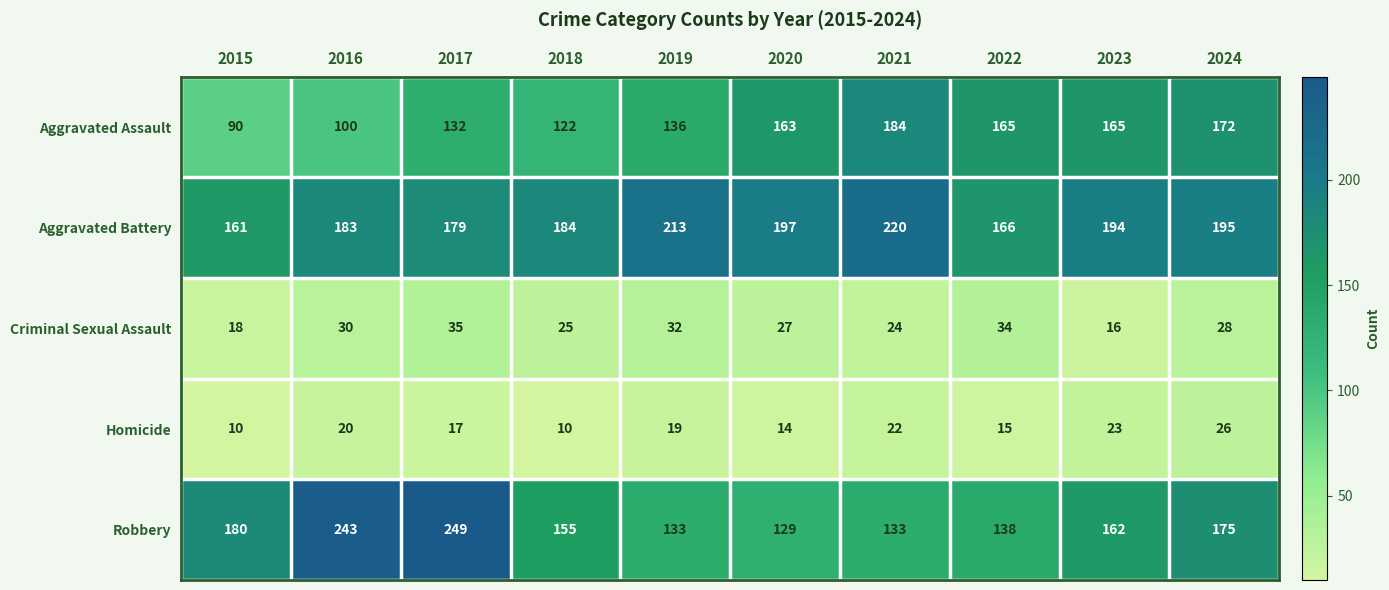

At which label is Aggravated Assault closest to 137?

2019